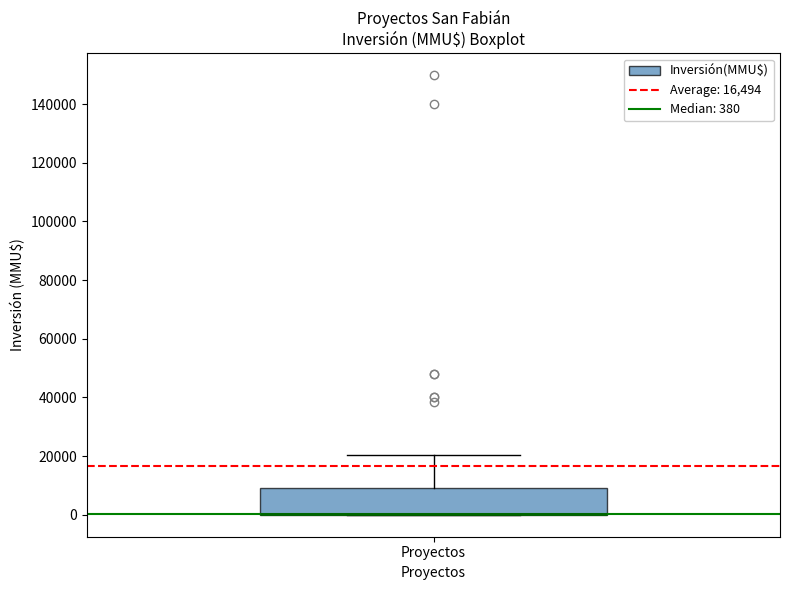

Transcribe this box plot: give where the median line is, the range the box spans, and where the two whiskers end, as read against the y-axis. The values are not printed on the chart, so give them approximately, as read against the axis.

median 0 (drawn on the box's lower edge), box 0 to 10000, whiskers 0 to 20000